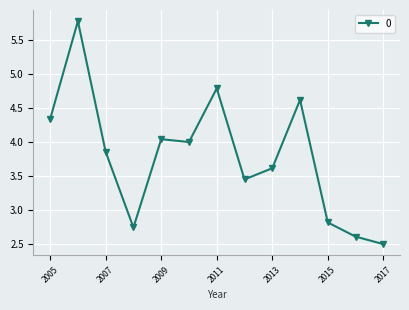

What is the difference between the maximum and minimum values?

3.3